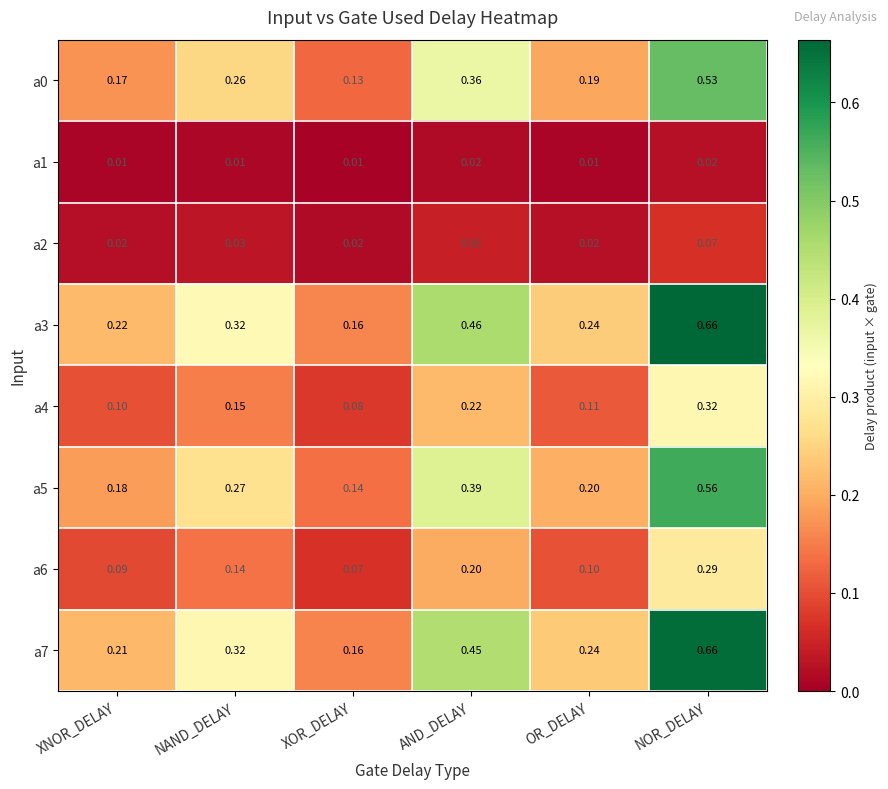

Which category has the highest value across all series?

NOR_DELAY